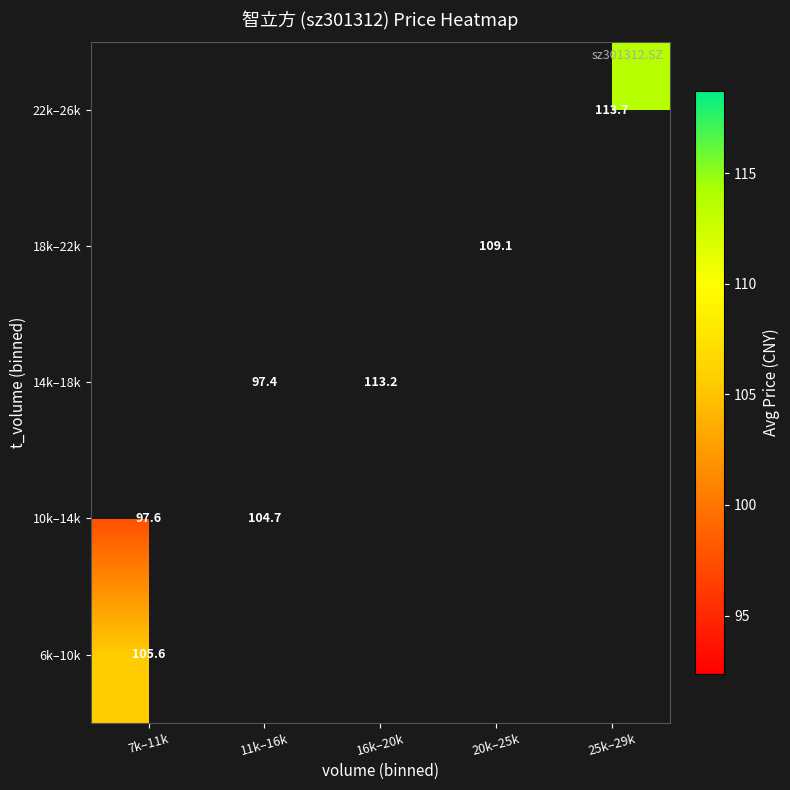

How many categories are shown in the chart?

5